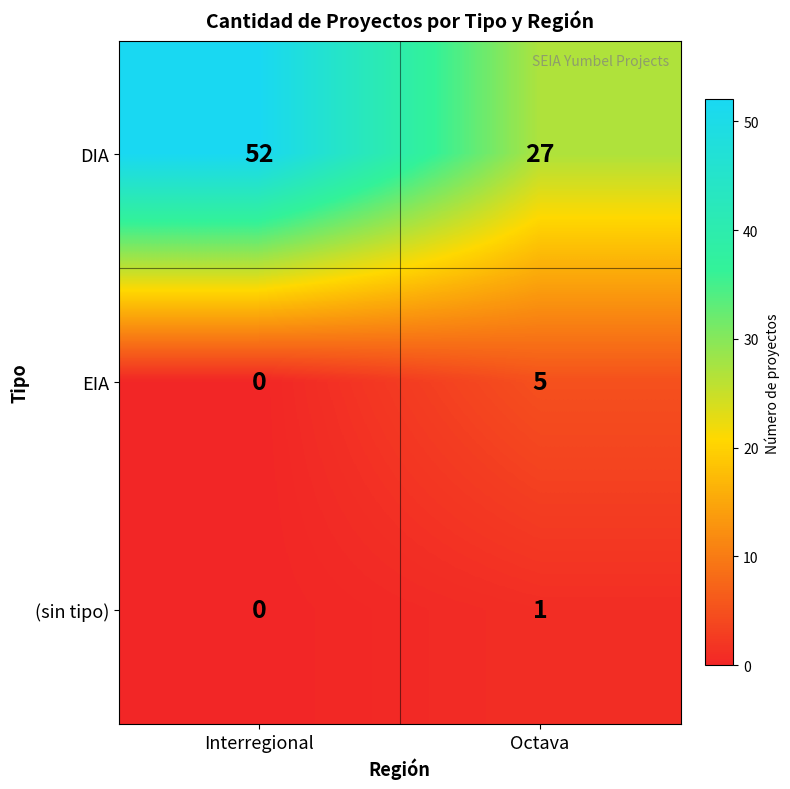

What is the difference between the EIA values at Interregional and Octava?

5